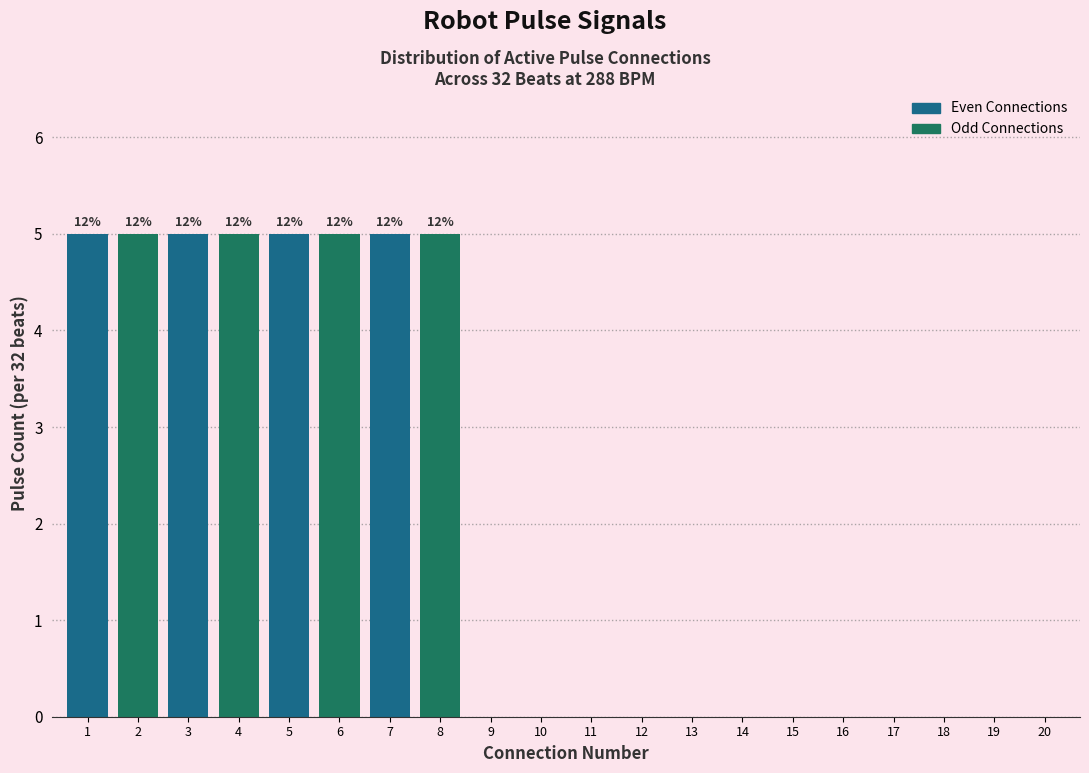

Reading right to left, list all the values displayed in this chart.

20=0	19=0	18=0	17=0	16=0	15=0	14=0	13=0	12=0	11=0	10=0	9=0	8=5	7=5	6=5	5=5	4=5	3=5	2=5	1=5